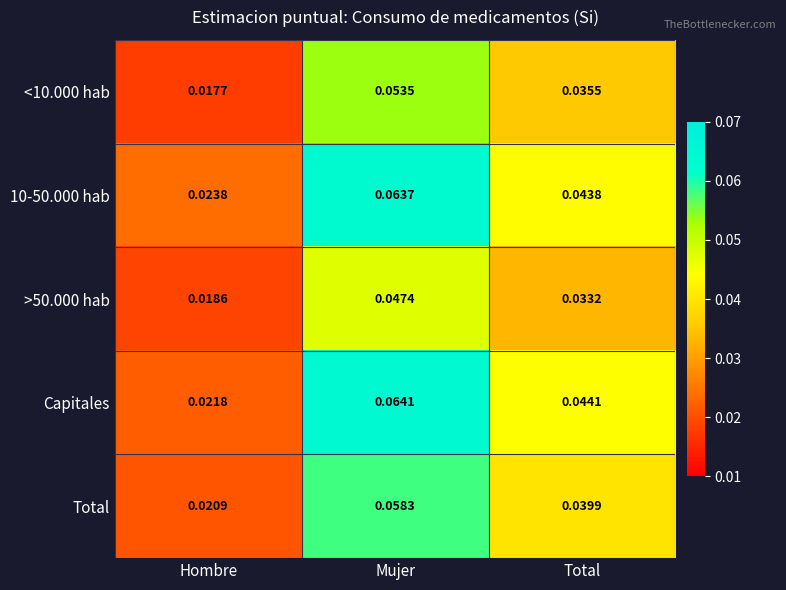

Between Mujer and Total, which series saw the biggest shift?

Capitales